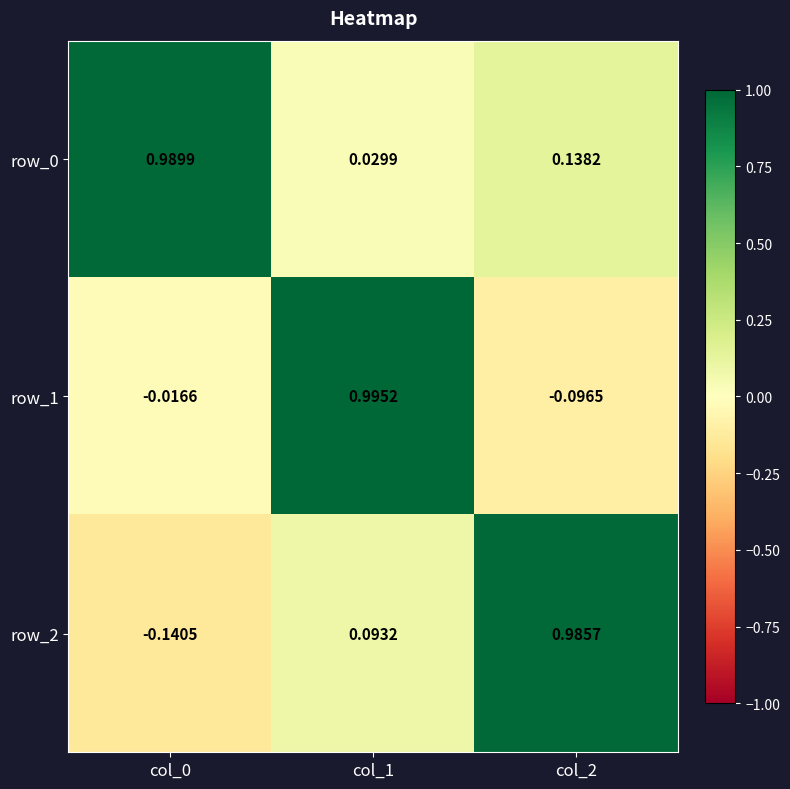

Between col_0 and col_2, which series saw the biggest shift?

row_2